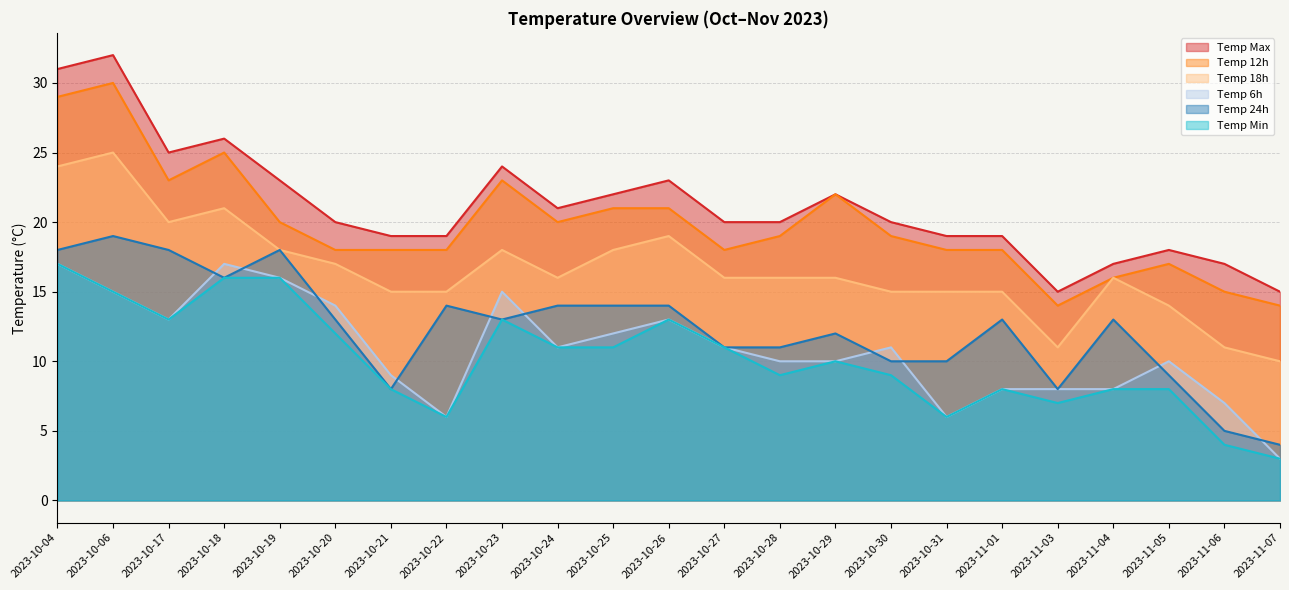

What position from the right is 2023-10-22?

16